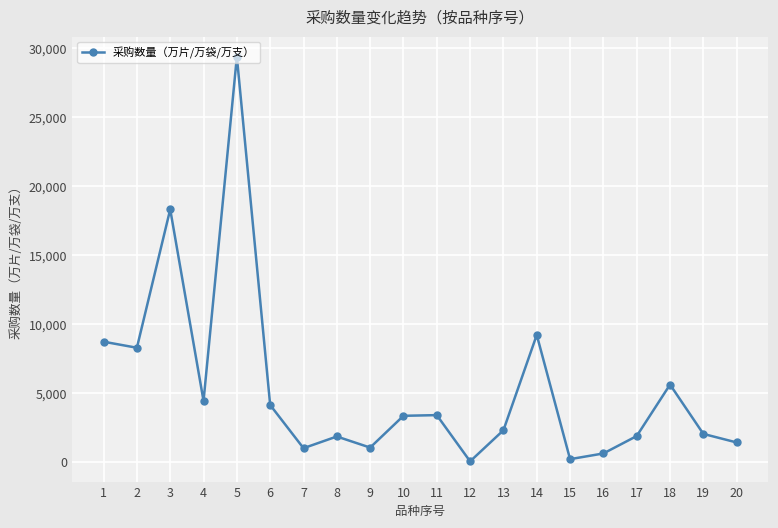

Where is the data nearest to the value 14715?

3